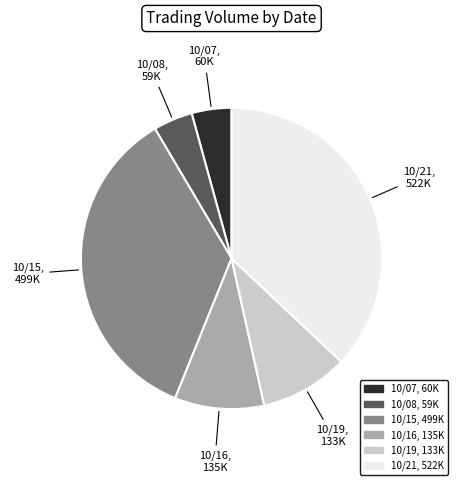

Combined, do 10/07 and 10/15 account for over 50%?

No